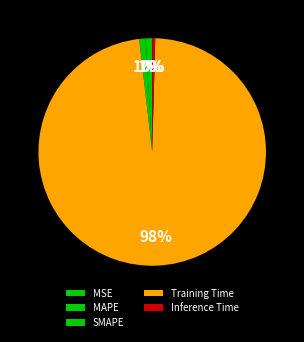

What is the largest slice in the pie chart?

Training Time